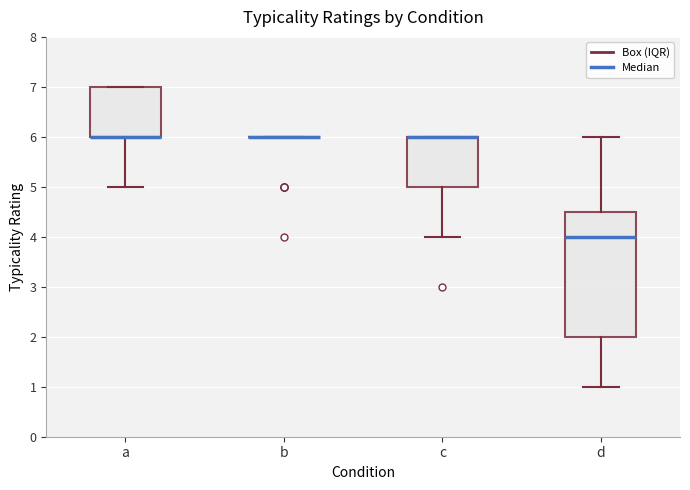

Reading left to right, read every box against the y-axis: the position of its median line, the range the box covers, and the ends of its whiskers. The values are not printed on the chart, so give them approximately, as read against the axis.

a: median 6.0 (drawn on the box's lower edge), box 6.0 to 7.0, whiskers 5.0 to 7.0
b: box collapsed to a line at 6.0, whiskers 6.0 to 6.0
c: median 6.0 (drawn on the box's upper edge), box 5.0 to 6.0, whiskers 4.0 to 6.0
d: median 4.0, box 2.0 to 4.5, whiskers 1.0 to 6.0